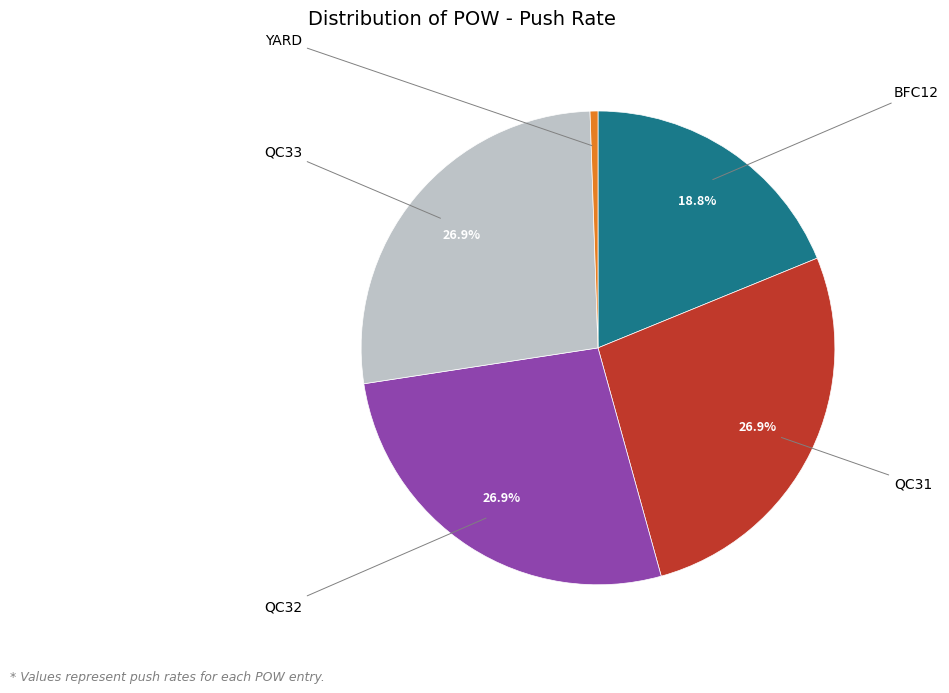

Is there any slice that represents more than half of the pie?

No